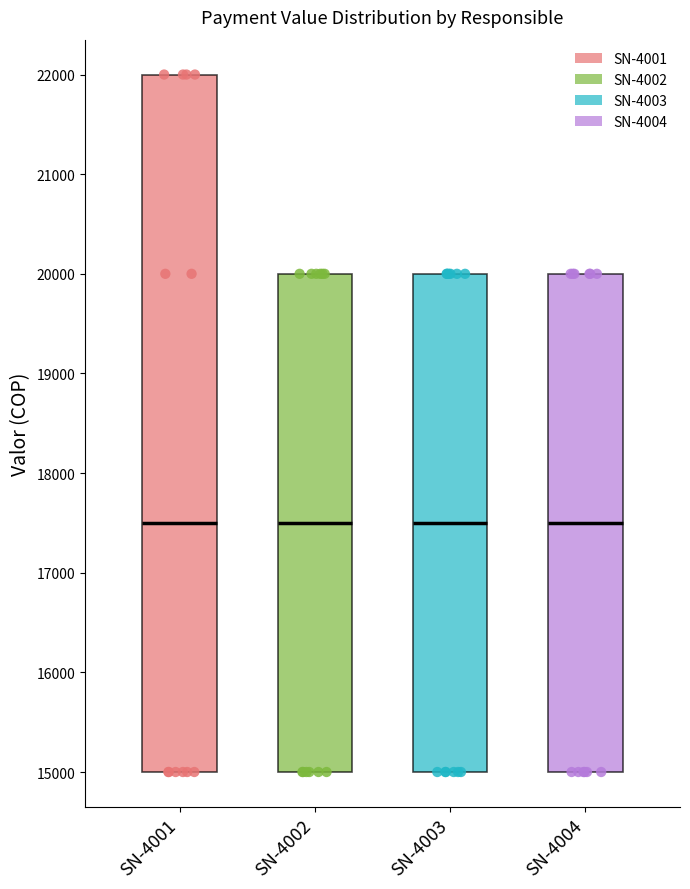

Reading left to right, read every box against the y-axis: the position of its median line, the range the box covers, and the ends of its whiskers. The values are not printed on the chart, so give them approximately, as read against the axis.

SN-4001: median 17500, box 15000 to 22000, whiskers 15000 to 22000
SN-4002: median 17500, box 15000 to 20000, whiskers 15000 to 20000
SN-4003: median 17500, box 15000 to 20000, whiskers 15000 to 20000
SN-4004: median 17500, box 15000 to 20000, whiskers 15000 to 20000